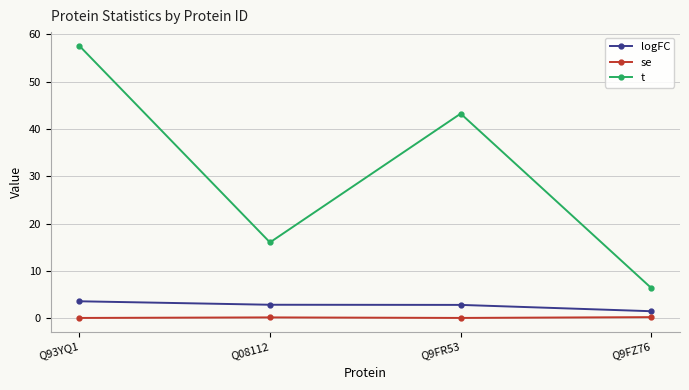

Count the number of categories in the chart.

4